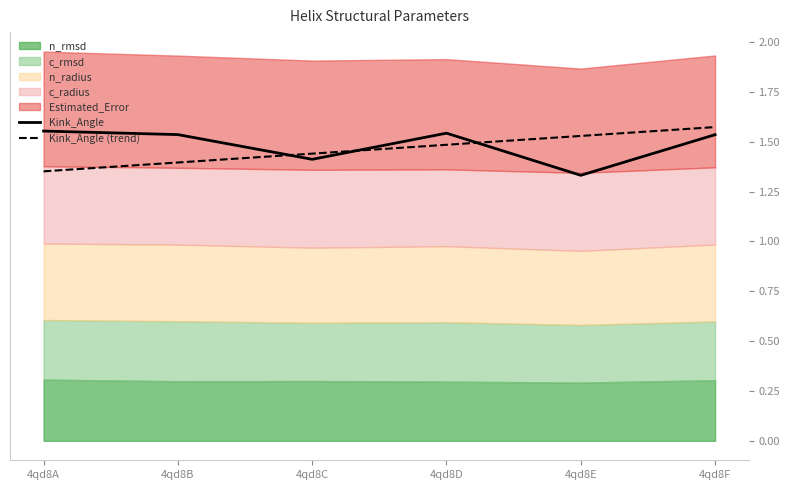

What is the sum of the Kink_Angle (trend) values at 4qd8A and 4qd8F?

2.9